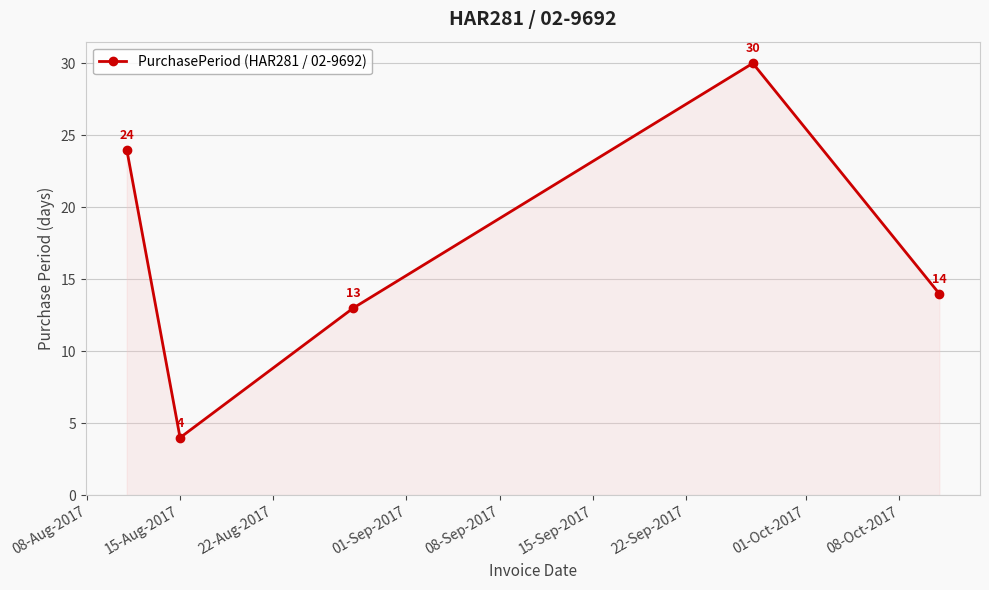

How many points are higher than both their immediate neighbors (excluding endpoints)?

1